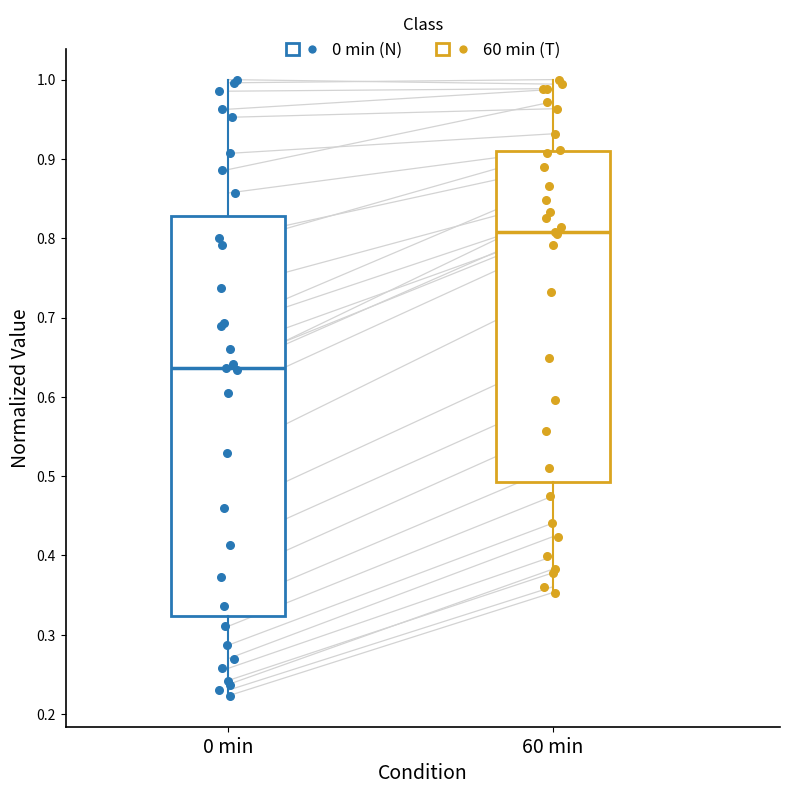

Reading left to right, read every box against the y-axis: the position of its median line, the range the box covers, and the ends of its whiskers. The values are not printed on the chart, so give them approximately, as read against the axis.

0 min: median 0.64, box 0.32 to 0.83, whiskers 0.22 to 1.00
60 min: median 0.81, box 0.49 to 0.91, whiskers 0.35 to 1.00